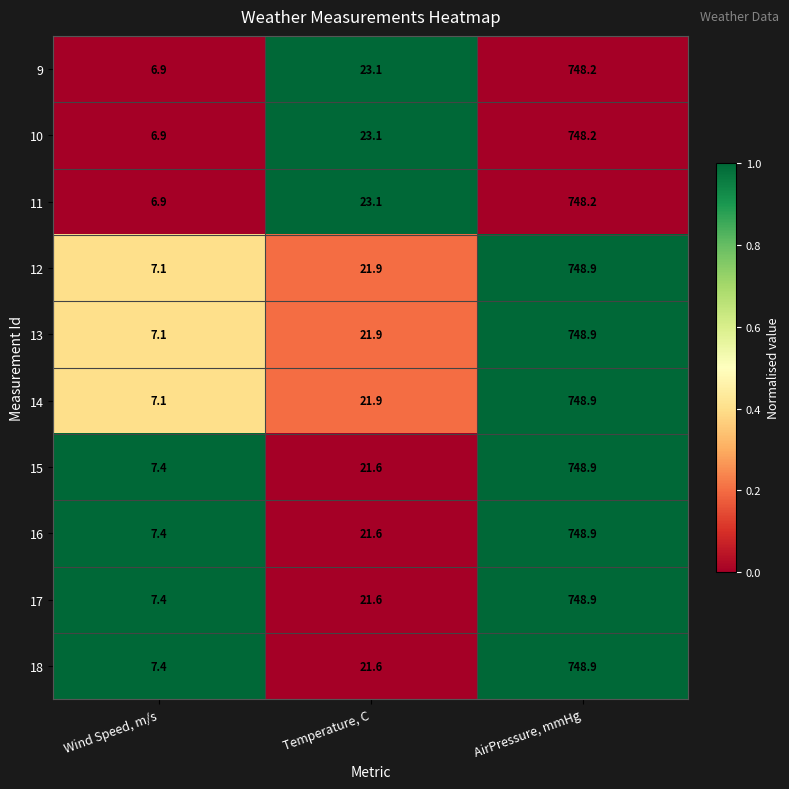

Reading right to left, extract all data points from this chart.

9: 748.2	23.1	6.9
10: 748.2	23.1	6.9
11: 748.2	23.1	6.9
12: 748.9	21.9	7.1
13: 748.9	21.9	7.1
14: 748.9	21.9	7.1
15: 748.9	21.6	7.4
16: 748.9	21.6	7.4
17: 748.9	21.6	7.4
18: 748.9	21.6	7.4